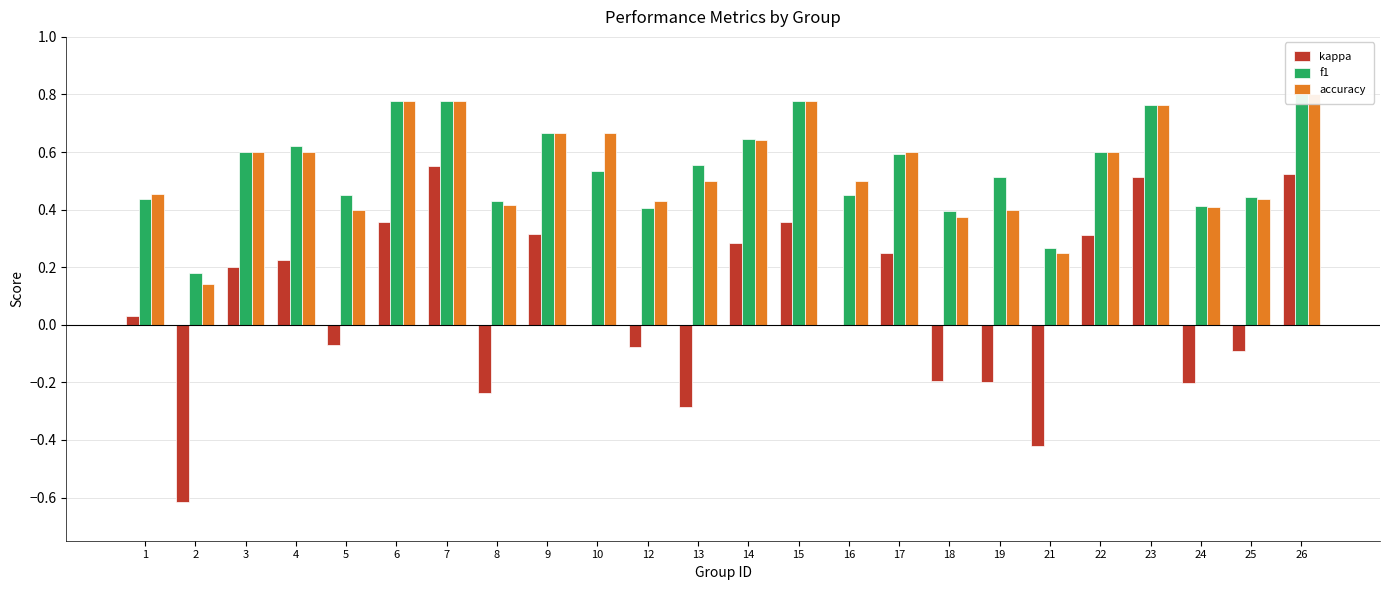

Is the value of f1 at 15 greater than the value of accuracy at 5?

Yes